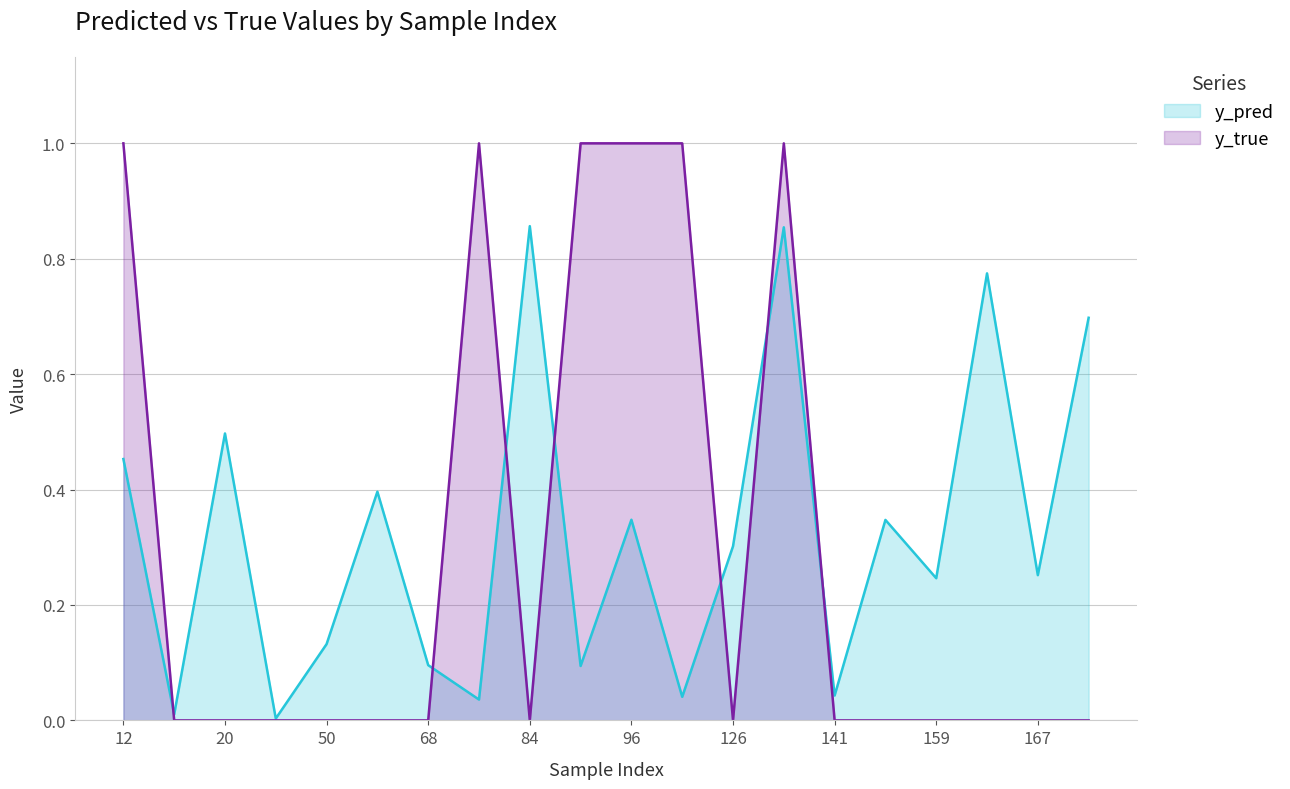

What is the difference between the y_pred values at 15 and 162?

0.8